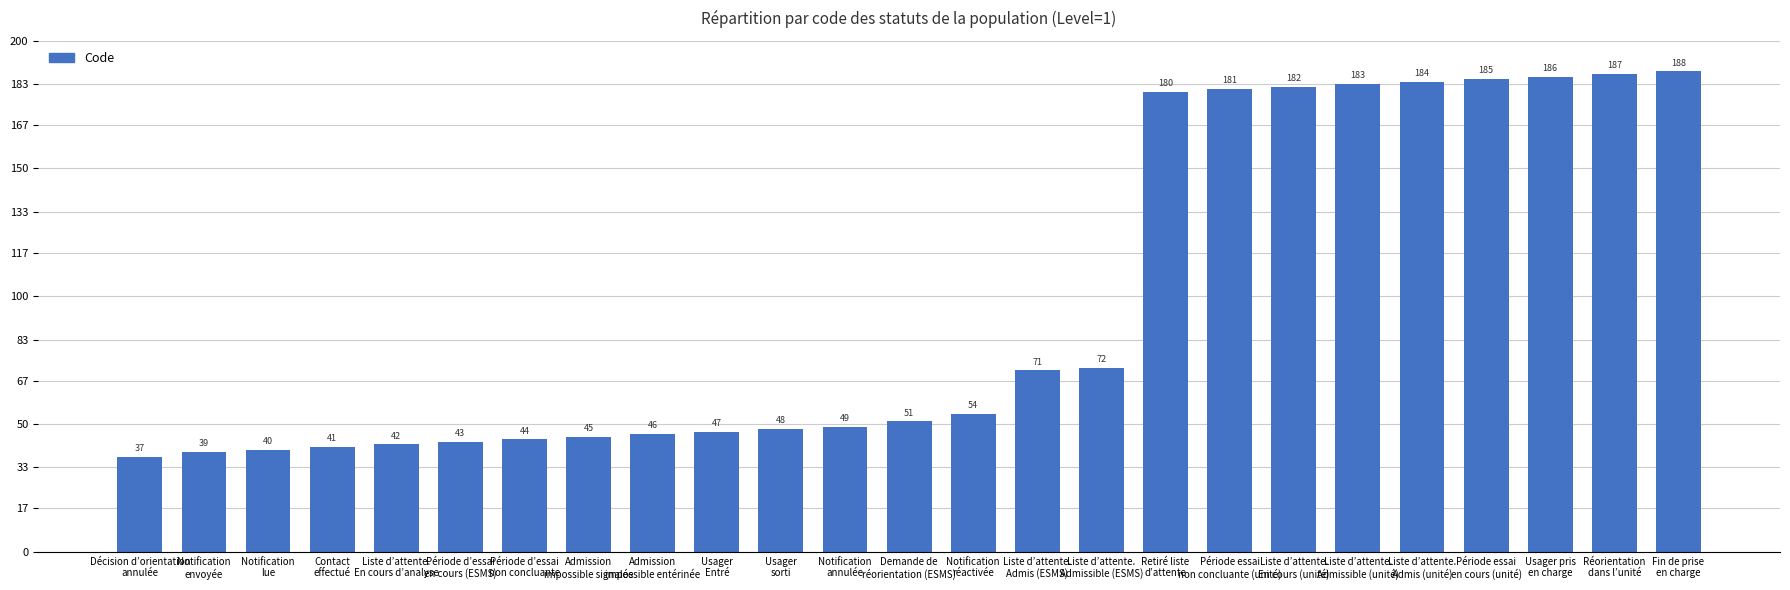

What is the sum of the values at Liste d’attente.
Admissible (unité) and Décision d’orientation
annulée?

220